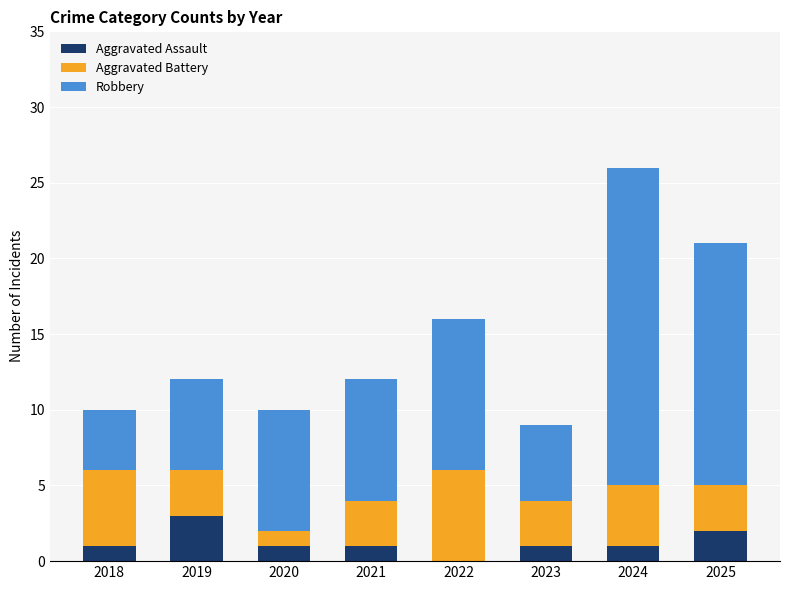

True or false: Aggravated Assault has a value of 2 at 2022.

False